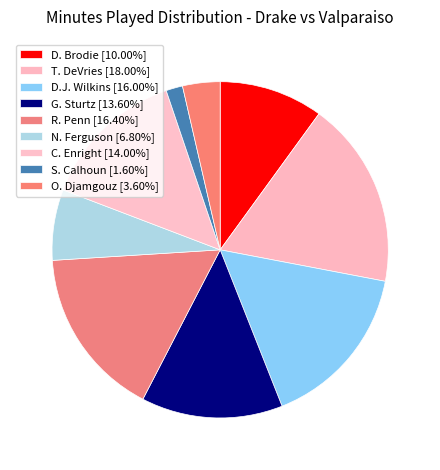

Count the number of slices in the pie.

9